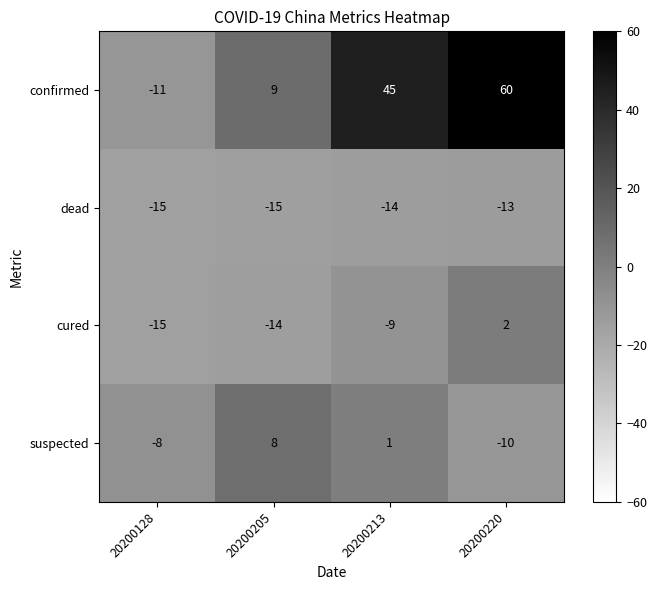

How many distinct data groups are displayed?

4